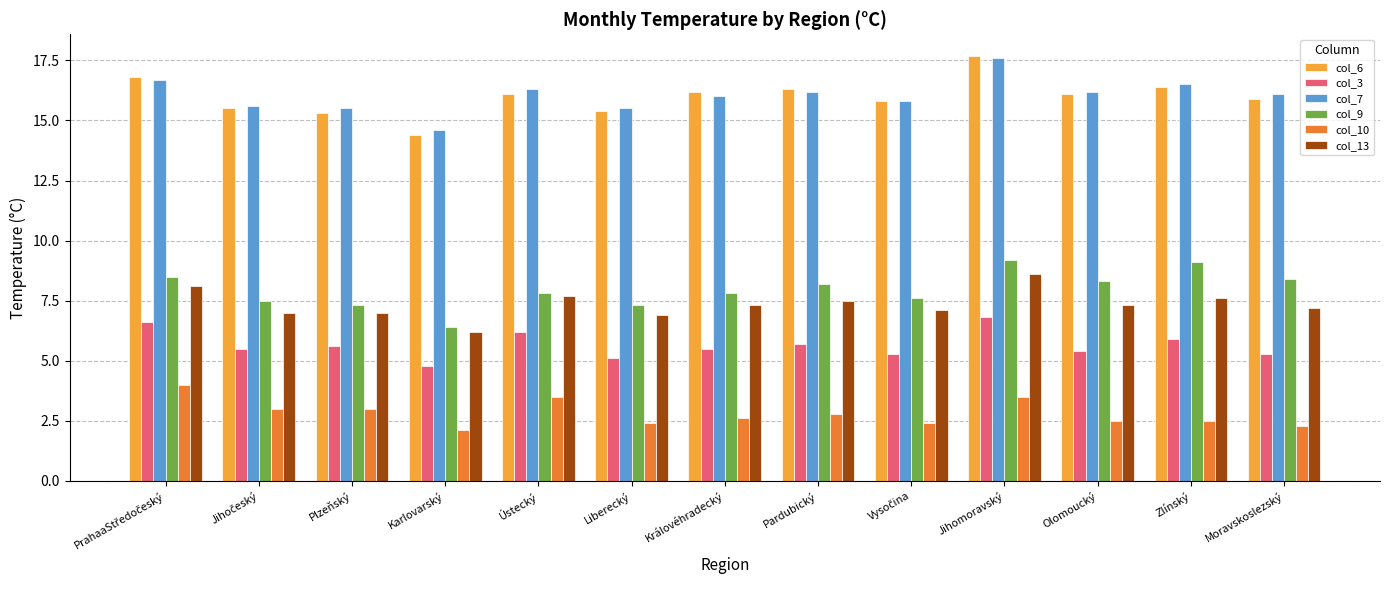

Read the col_13 value at Jihomoravský.

8.6